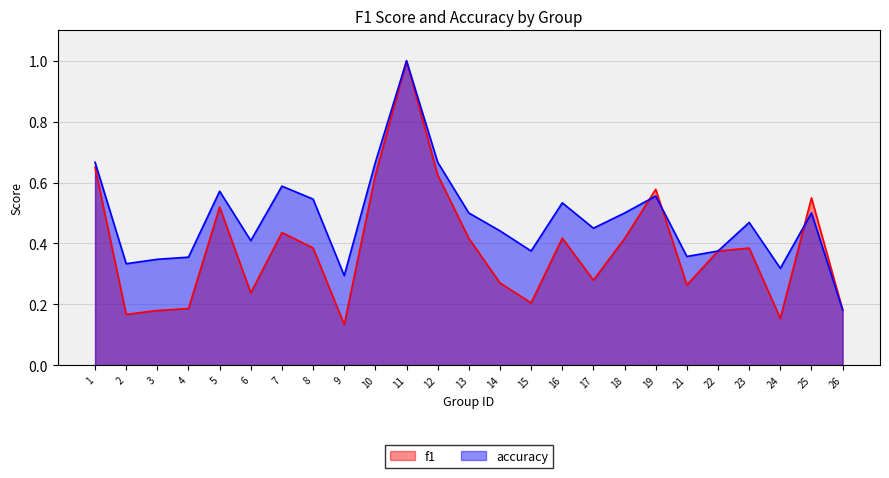

What is the maximum value for accuracy?

1.0